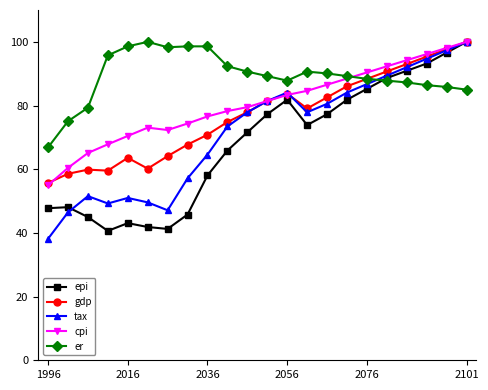

Which series has the largest total across all categories?

er